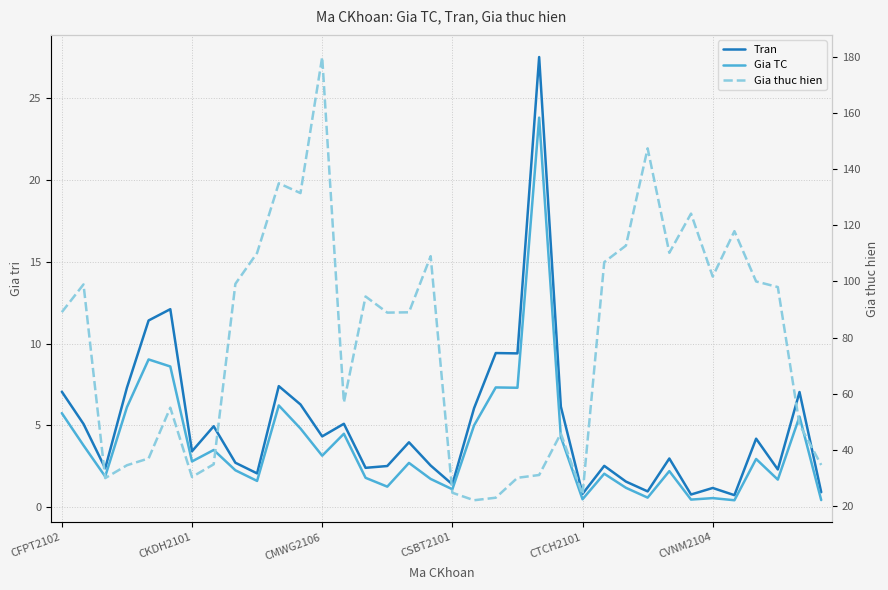

At how many categories does at least one series exceed 129?

4